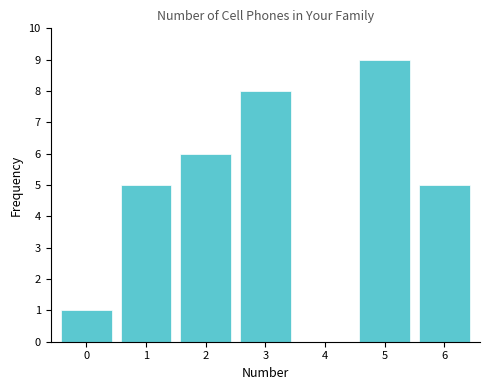

Reading right to left, extract all data points from this chart.

6=5	5=9	4=0	3=8	2=6	1=5	0=1